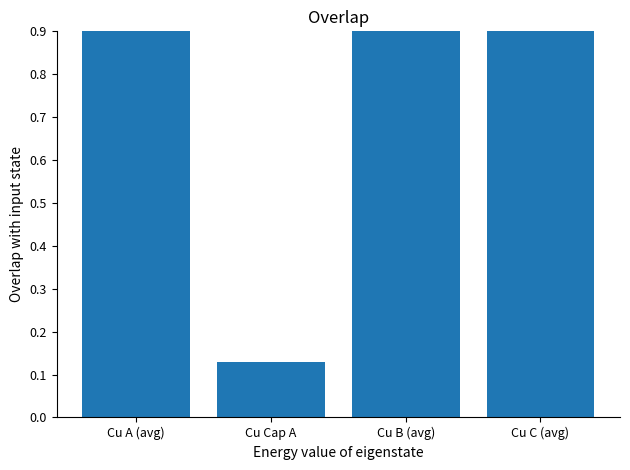

What is the minimum value shown in the chart?

0.1